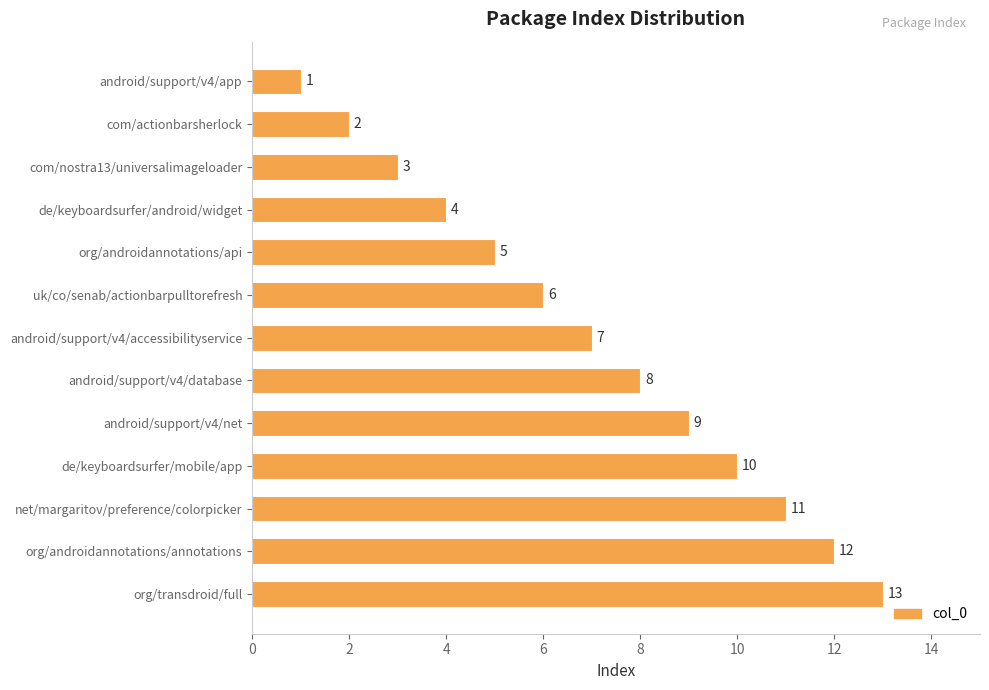

What is the average value?

7